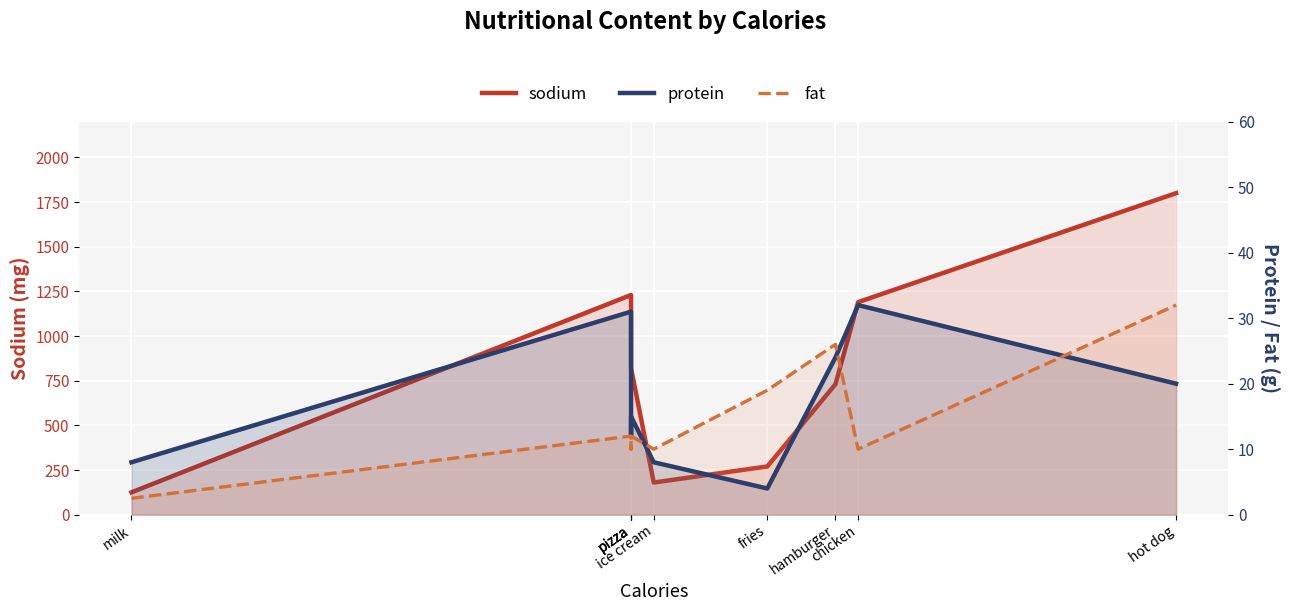

Between chicken and milk, which is larger?

chicken